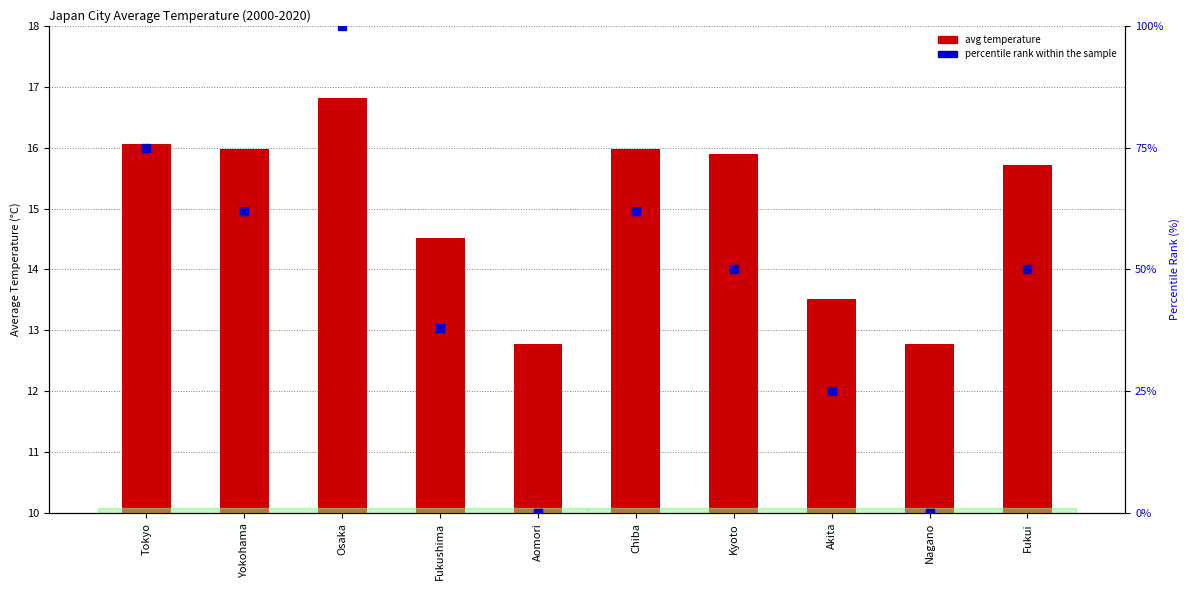

Is the value of avg temperature at Yokohama greater than the value of percentile rank within the sample at Akita?

No